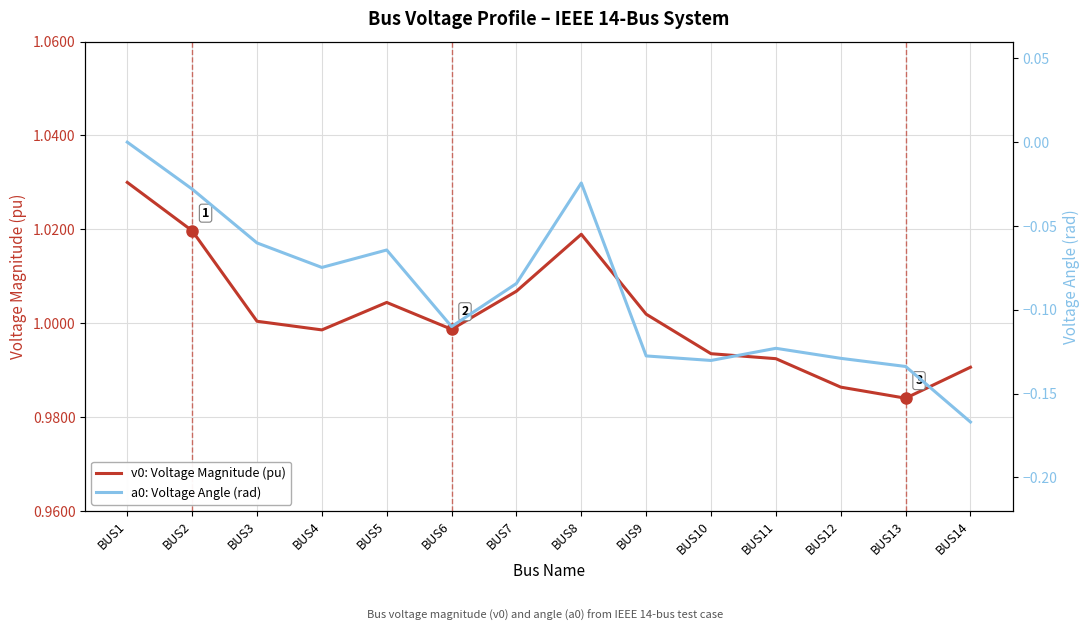

How many negative values does the a0: Voltage Angle (rad) series have?

13